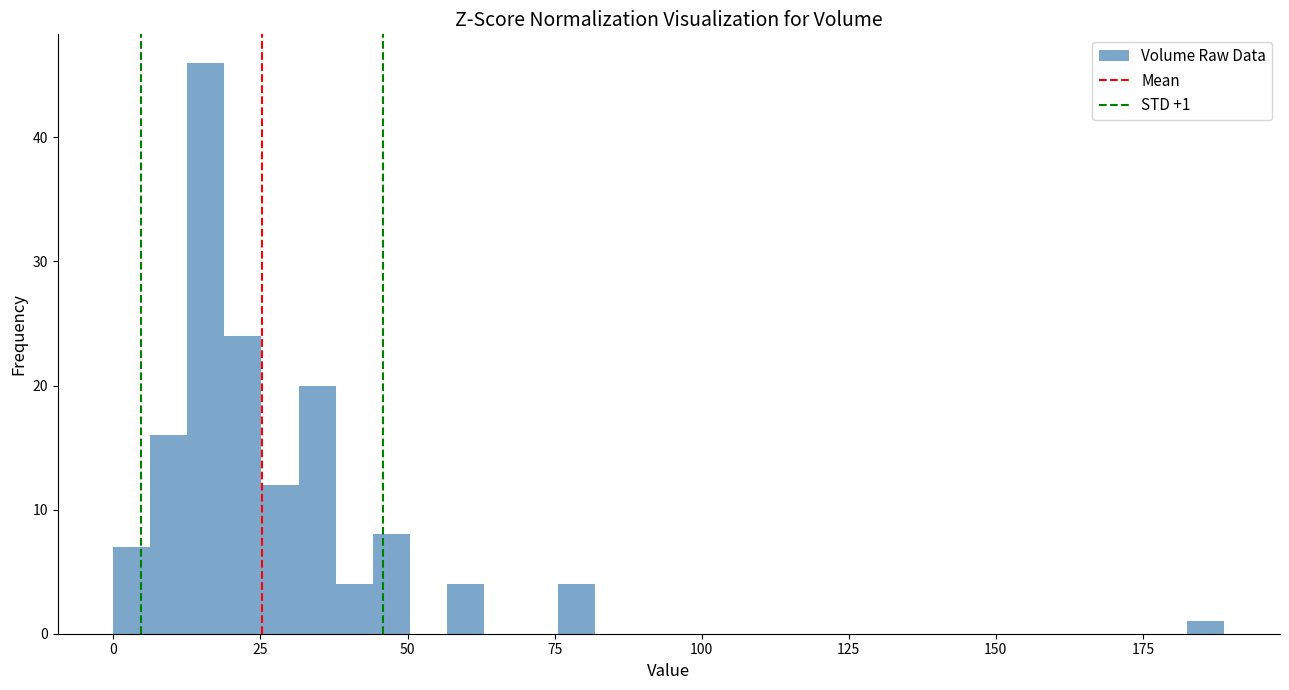

Around what value on the x-axis is the tallest bar? Give the approximate position of its centre, as read against the axis.

15